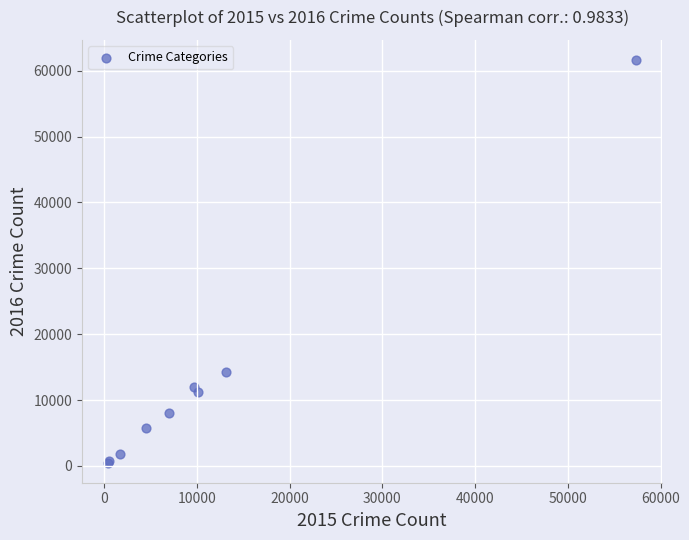

What Y value in the scatter plot is closest to 31067?

14289